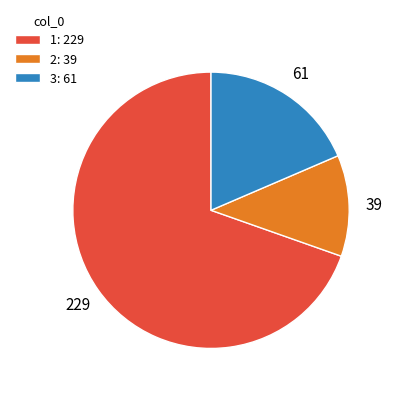

What is the ratio of the value at 3: 61 to the value at 1: 229?

0.3